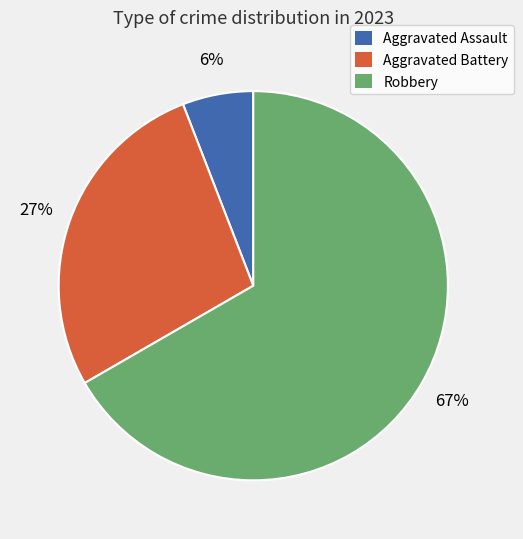

Between Aggravated Battery and Aggravated Assault, which is larger?

Aggravated Battery